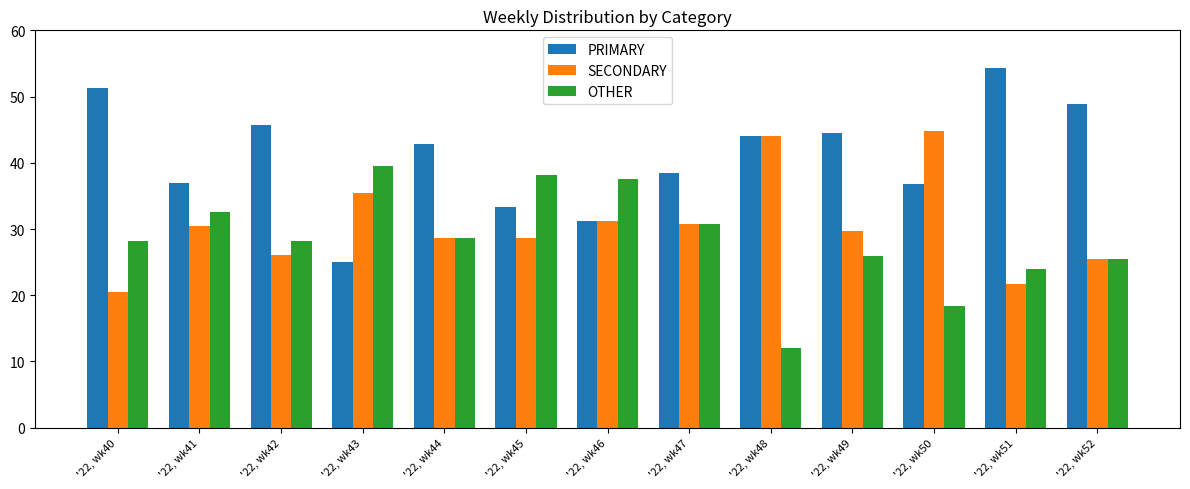

At which label does PRIMARY first exceed 42?

'22, wk40